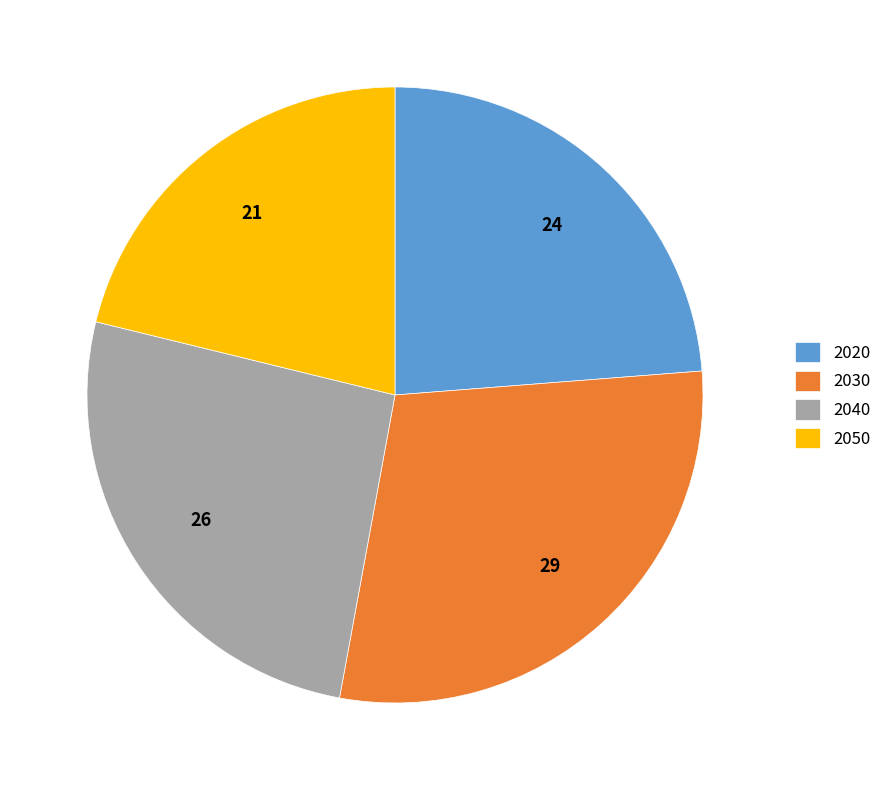

What is the ratio of the value at 2050 to the value at 2030?

0.7